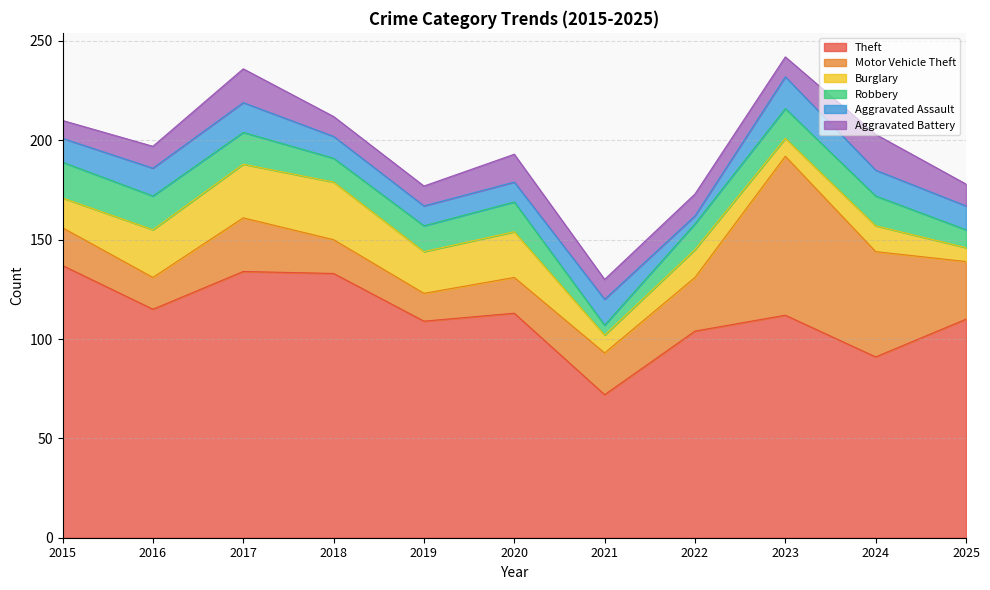

Rank the categories by Aggravated Assault value from lowest to highest.

2022, 2019, 2020, 2018, 2015, 2025, 2021, 2024, 2016, 2017, 2023